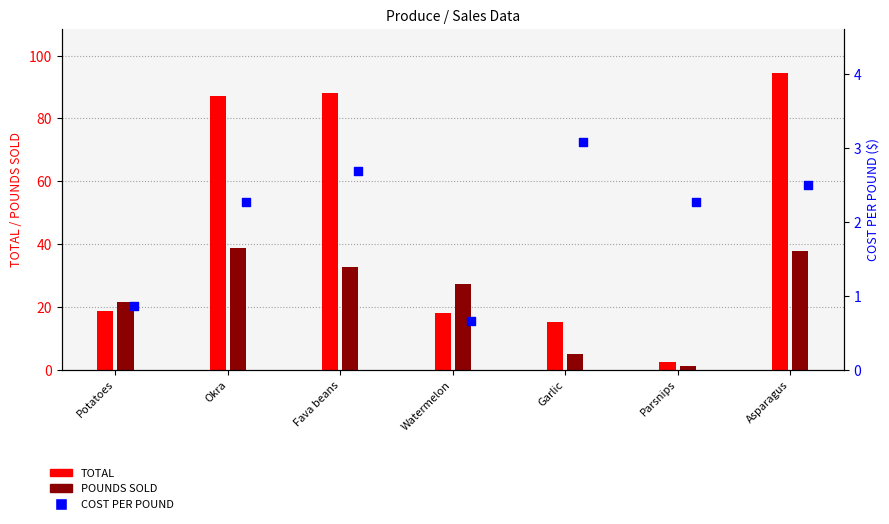

At how many categories does at least one series exceed 91?

1